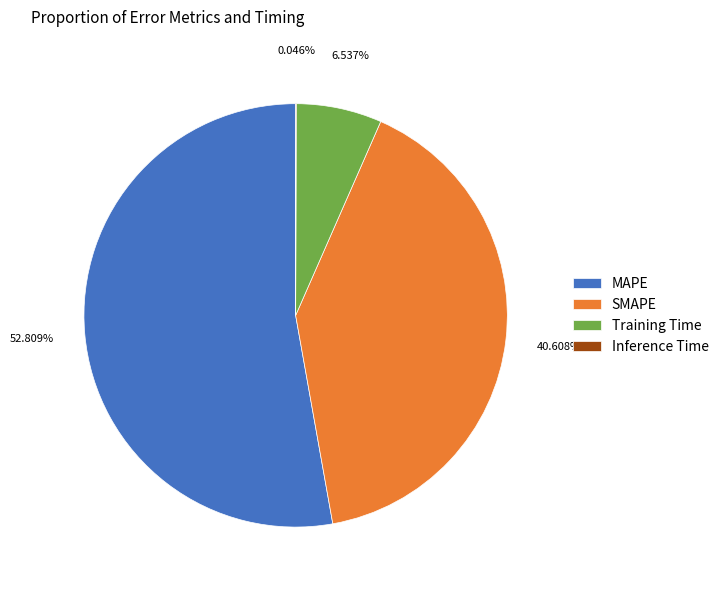

What percentage do SMAPE and MAPE together represent?

93.4%